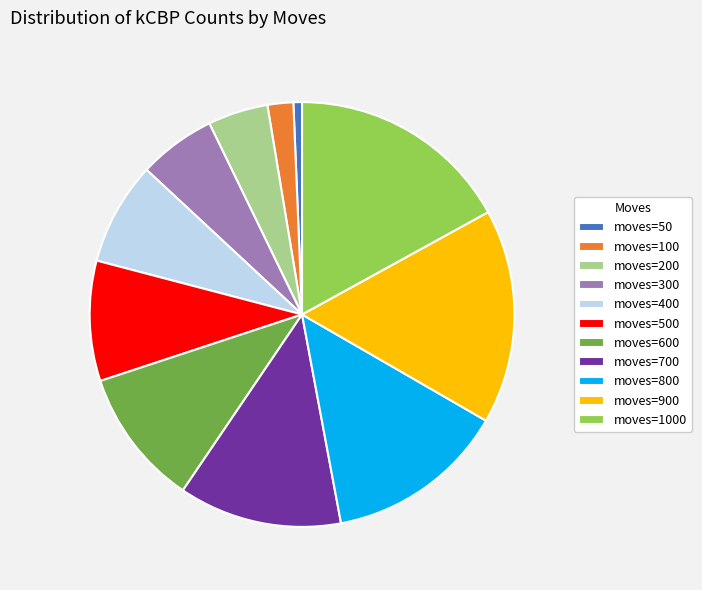

Between moves=1000 and moves=900, which is larger?

moves=1000